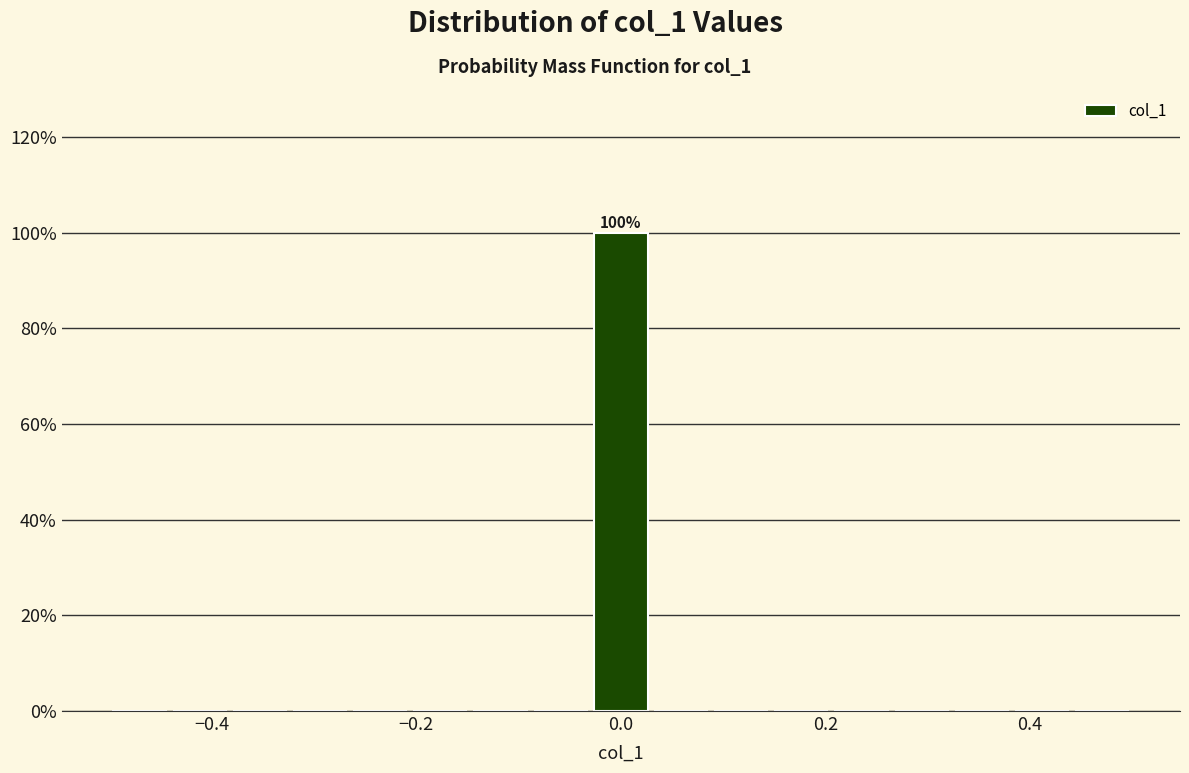

Read against the x-axis, roughly where is the centre of the tallest bar?

0.00